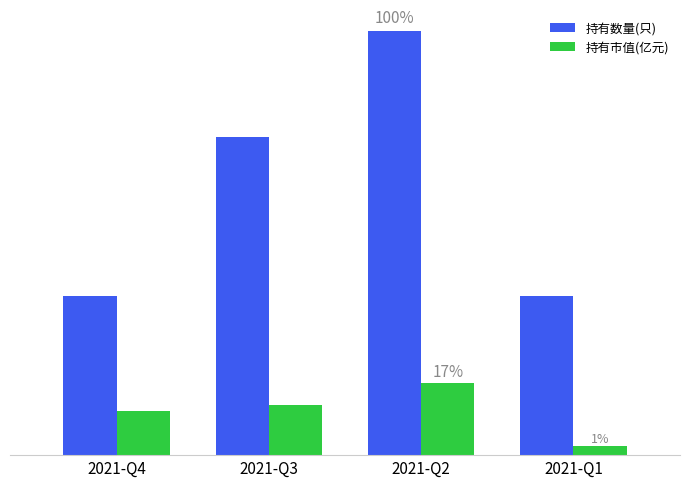

Where does the 持有数量(只) series first go above 6?

2021-Q2